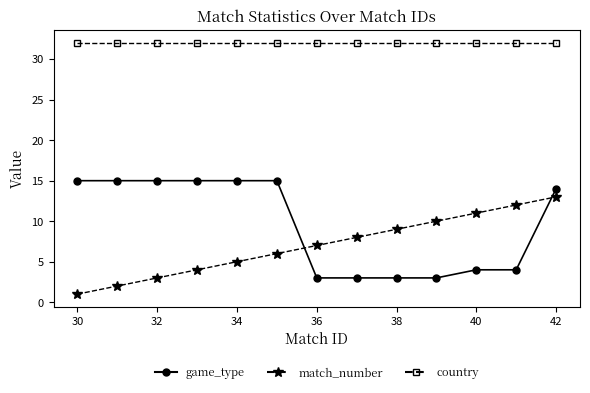

What is the minimum value for country?

32